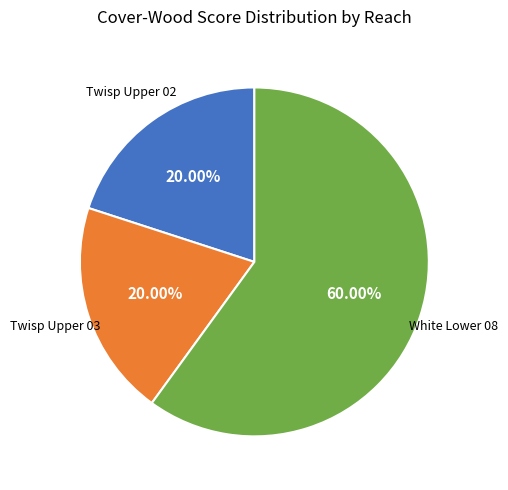

Count the number of slices in the pie.

3